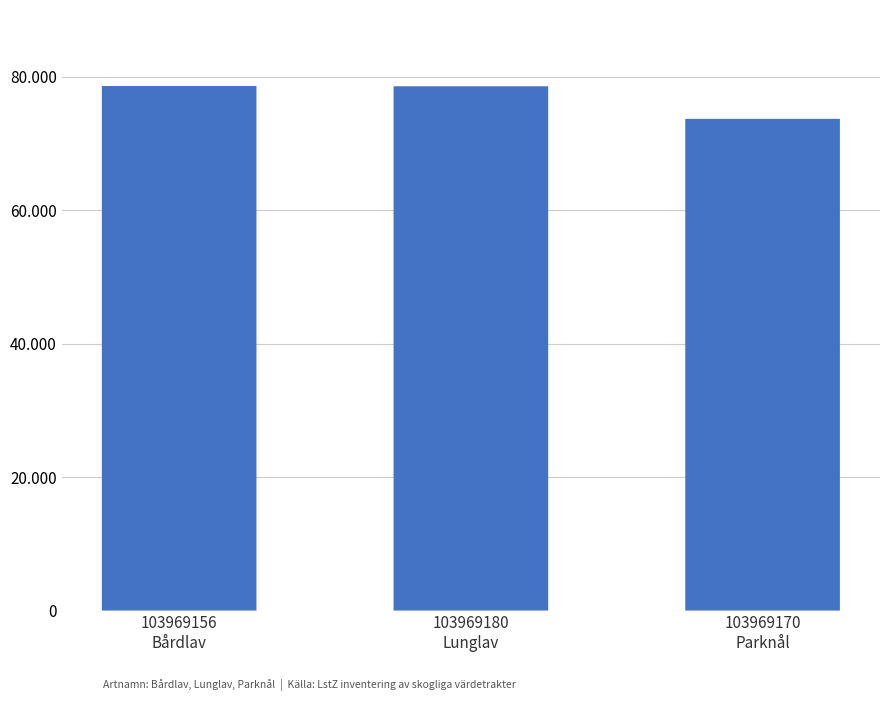

What is the change in value from 103969180
Lunglav to 103969170
Parknål?

-4882